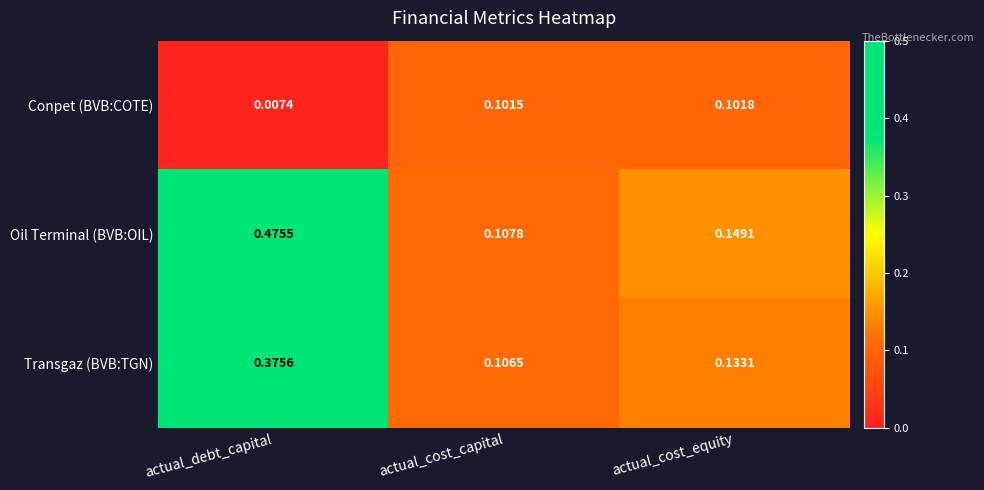

At actual_cost_equity, list the series in order from smallest to largest.

Conpet (BVB:COTE), Transgaz (BVB:TGN), Oil Terminal (BVB:OIL)